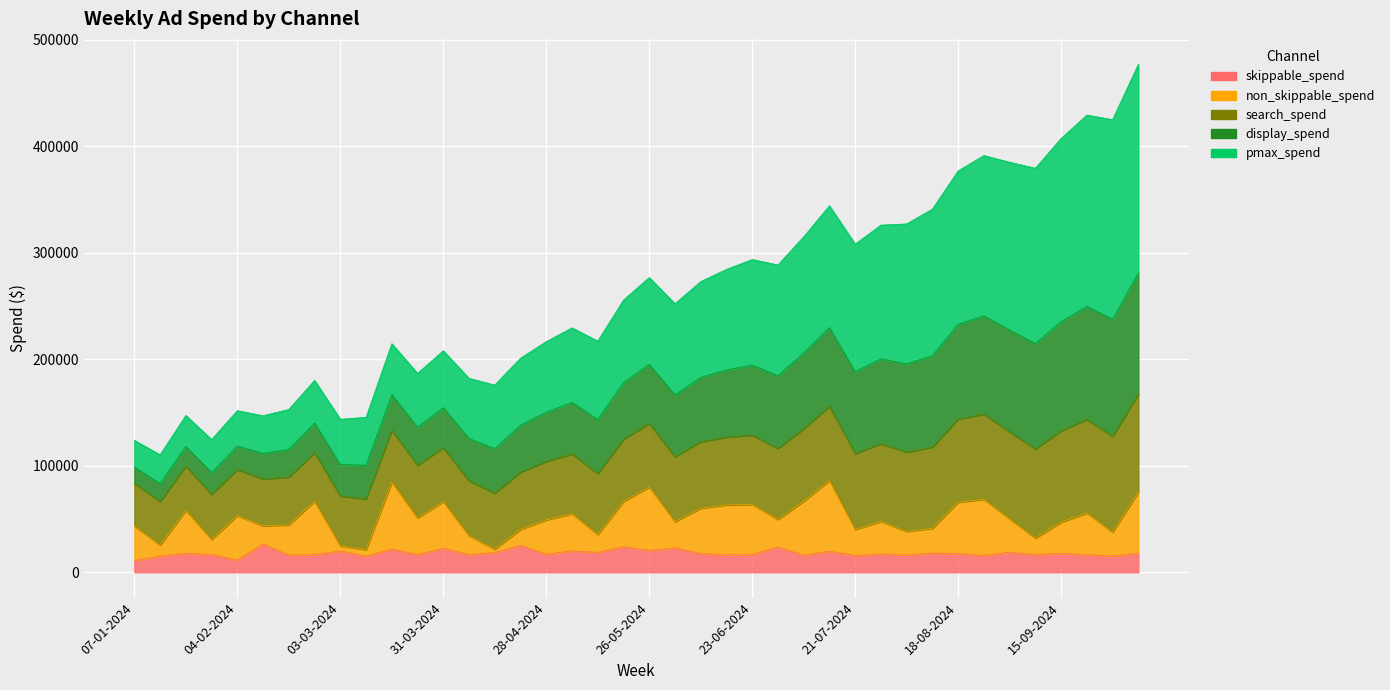

Where is the first local minimum for non_skippable_spend?

14-01-2024